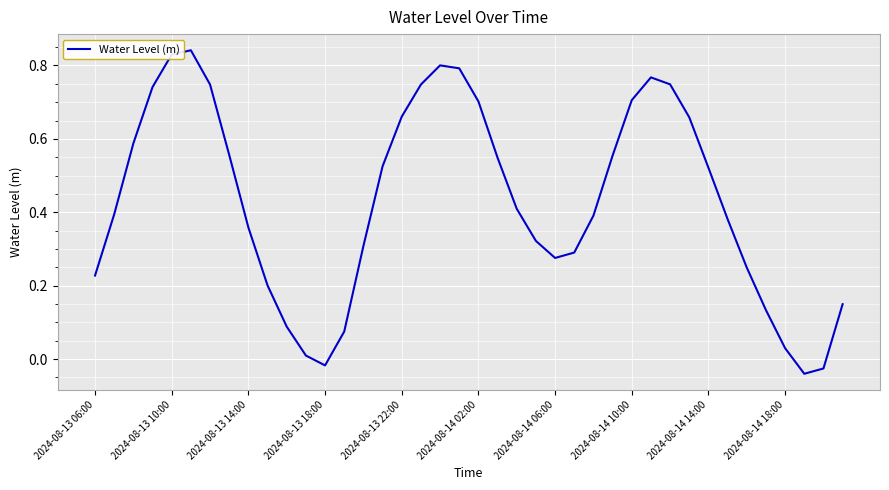

What is the difference between the maximum and minimum values?

0.9